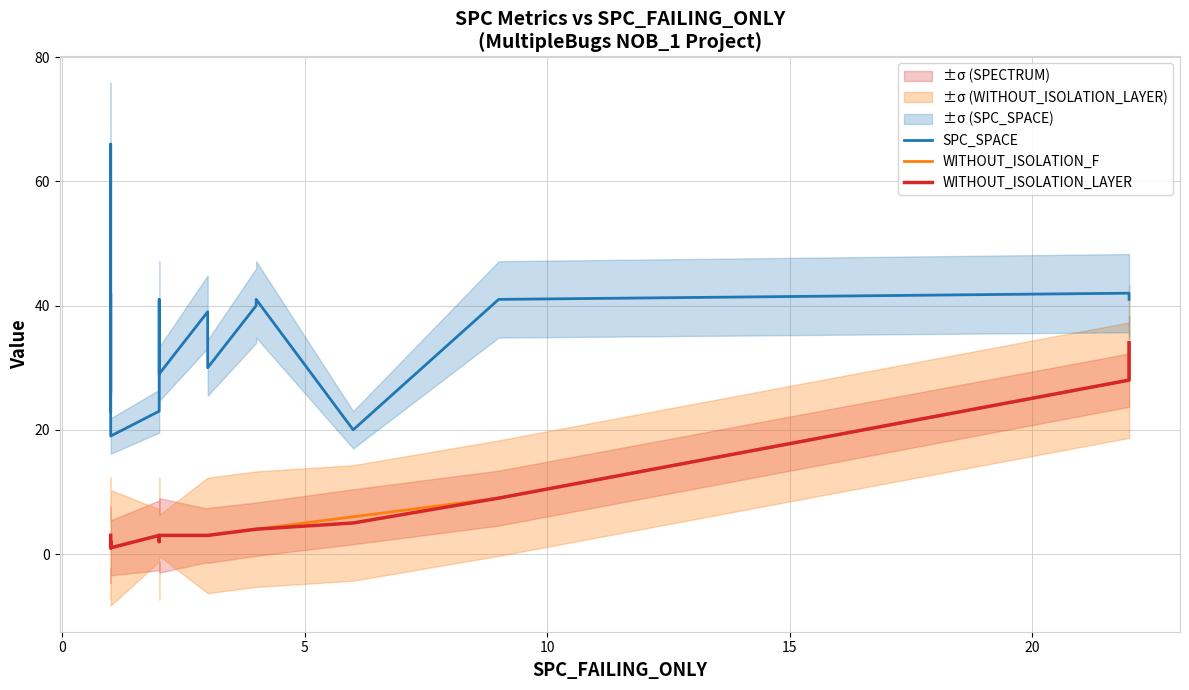

Which series has the widest spread of values?

SPC_SPACE